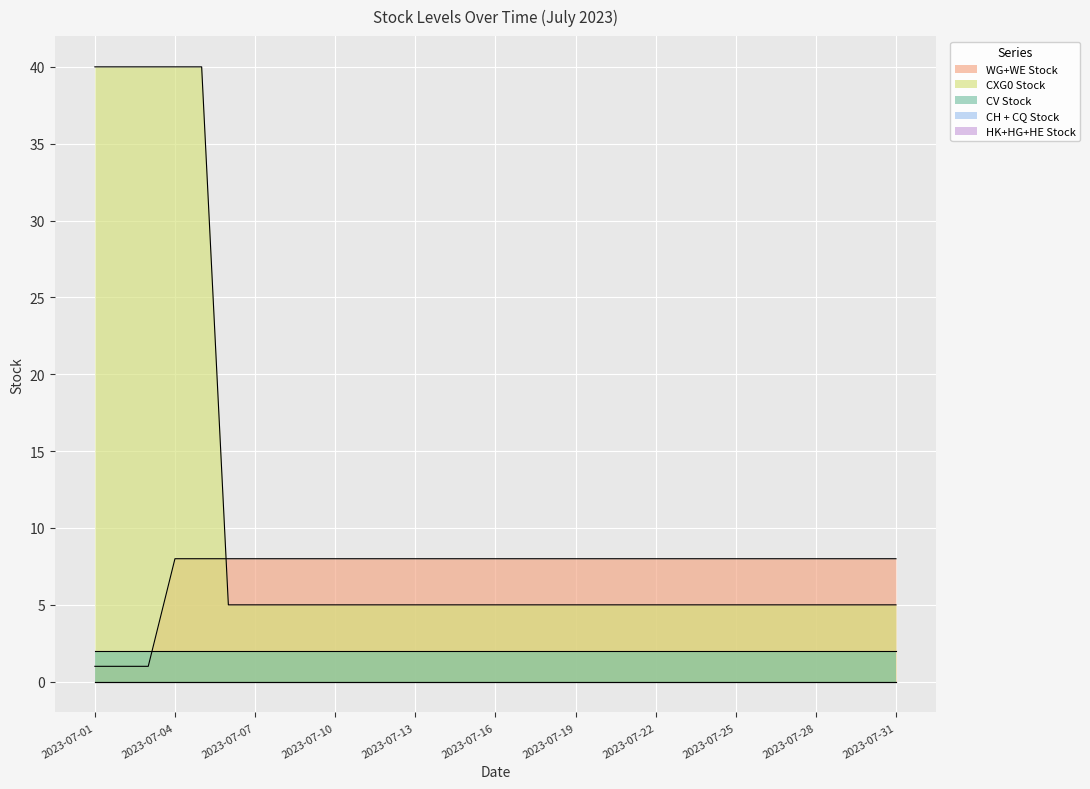

Which series has the widest spread of values?

CXG0 Stock